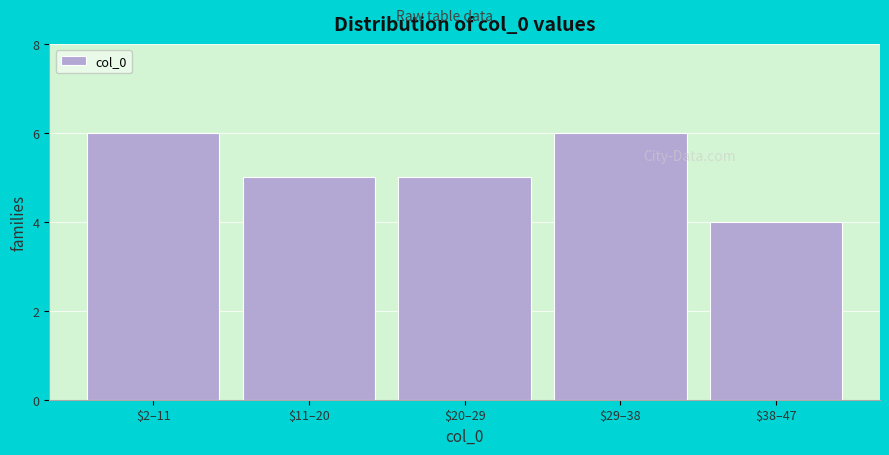

Reading left to right, transcribe all the data shown in this chart.

6	5	5	6	4